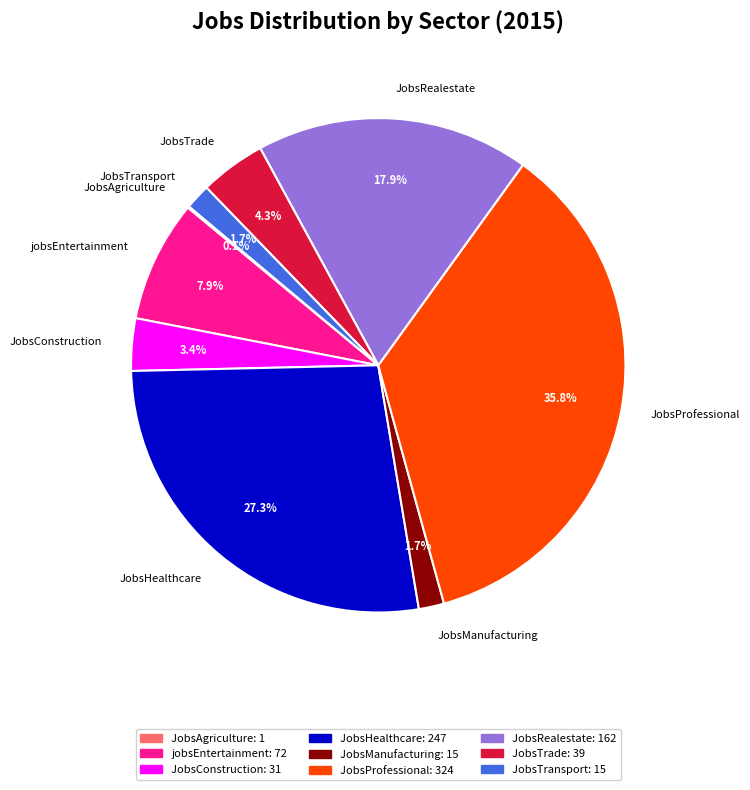

Is it true that JobsTransport is 2% of the pie?

True